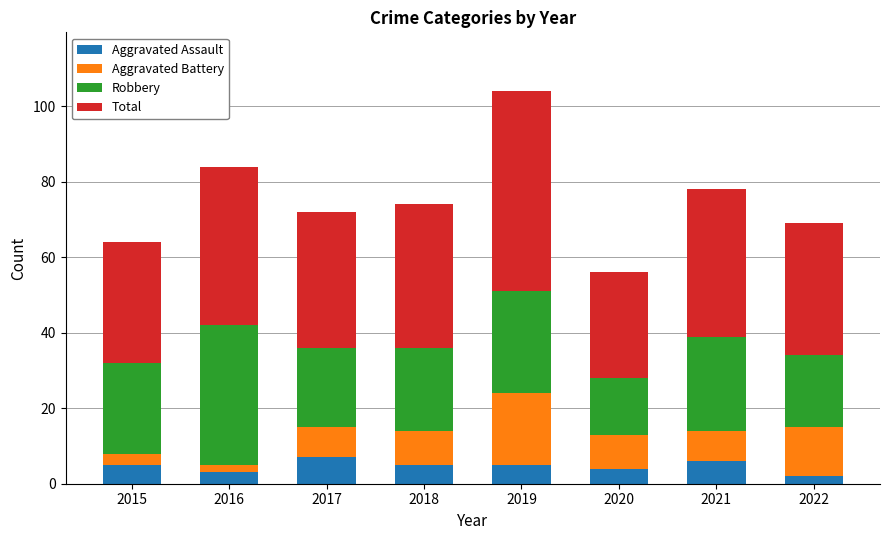

The Aggravated Assault series shows 5 at 2015. True or false?

True